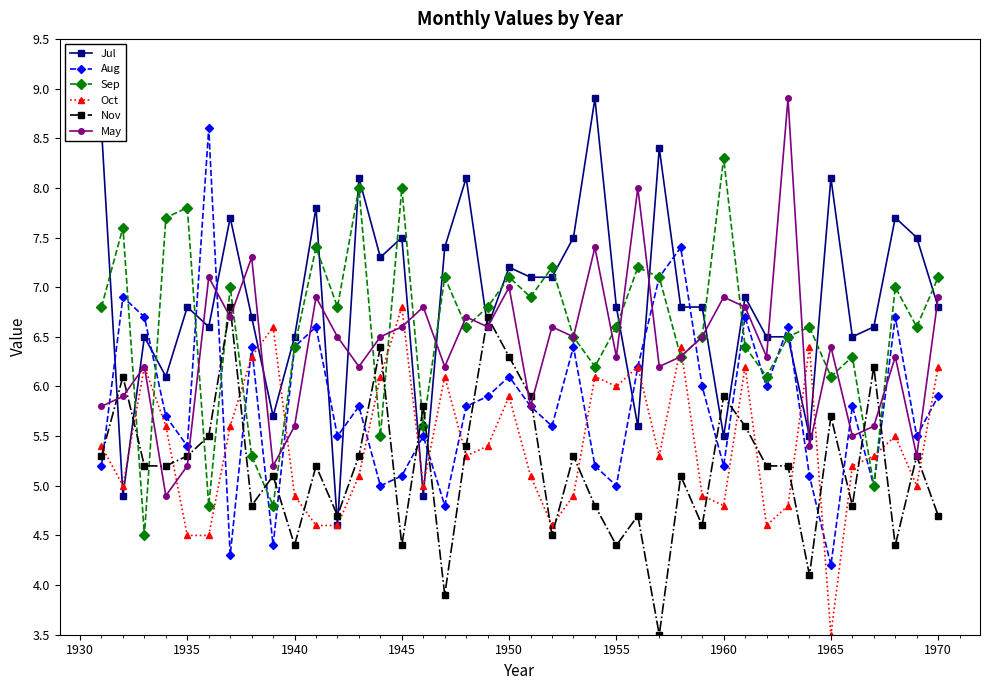

What is the average value of the Aug series?

5.8